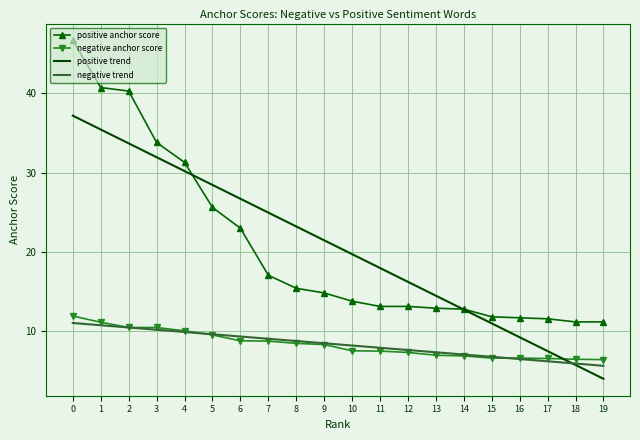

What value does the negative anchor score series have at 10?

7.5